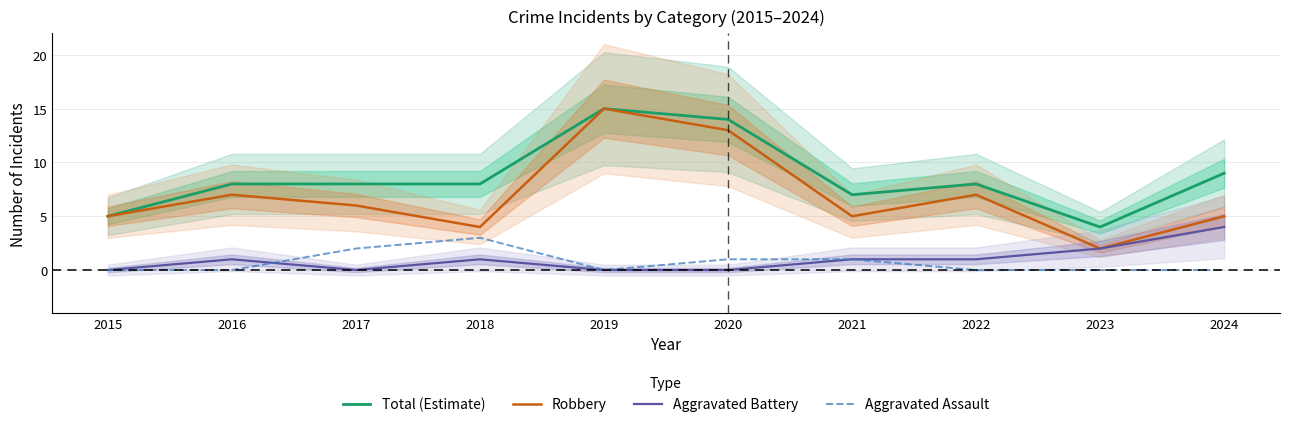

What is the difference between the second highest and minimum values in the Total (Estimate) series?

10